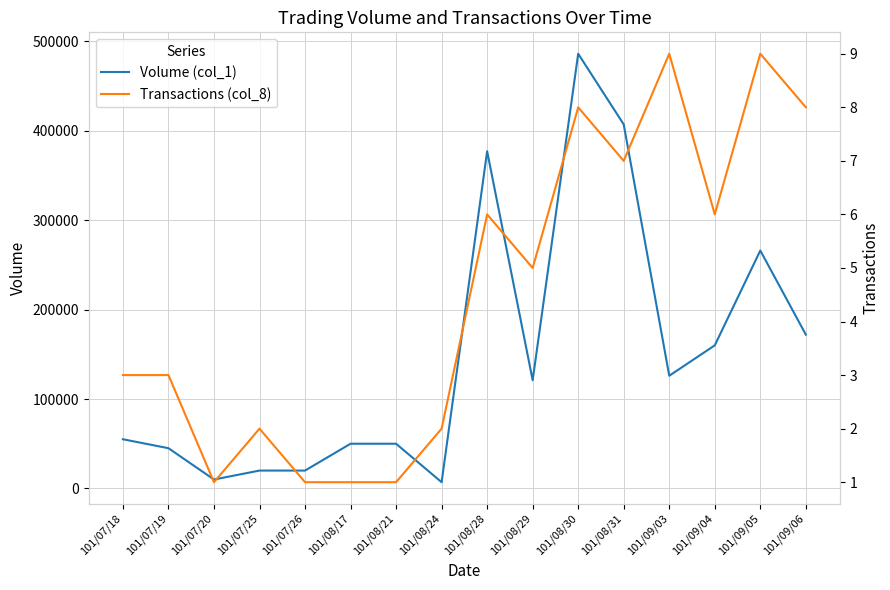

How many data points in Transactions (col_8) are above 5?

7